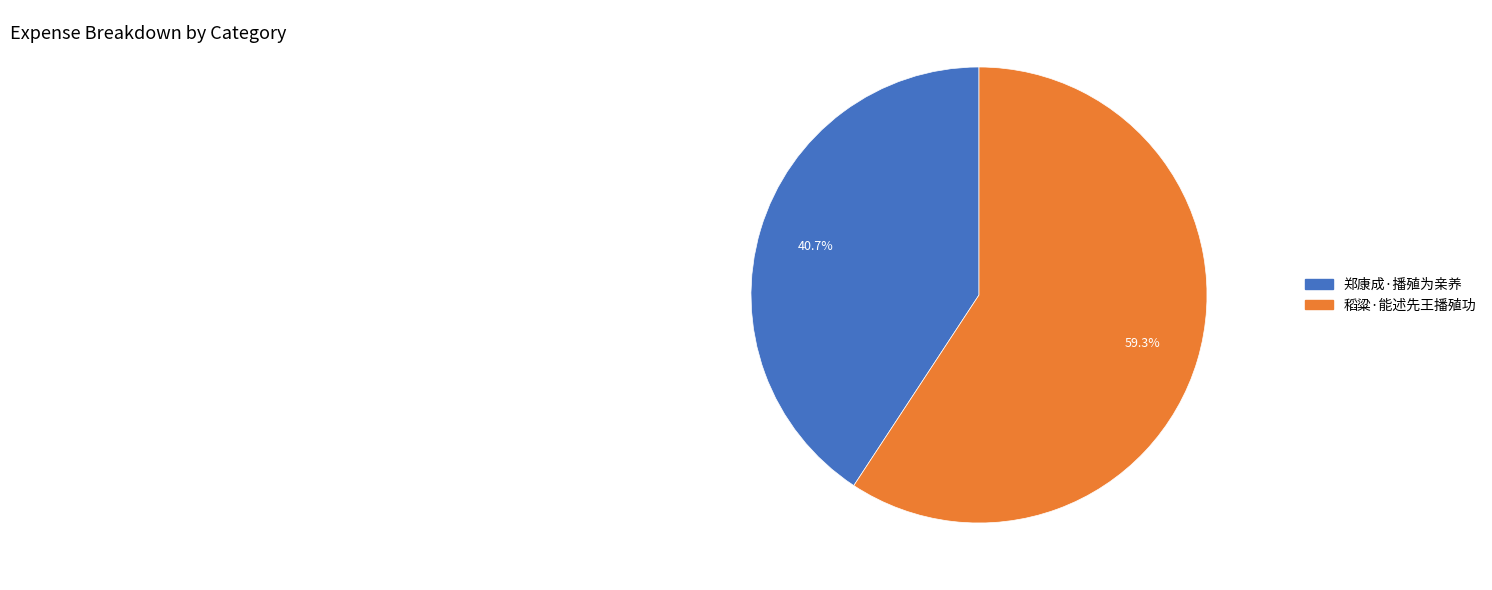

Which slice represents more than half of the pie?

稻粱·能述先王播殖功